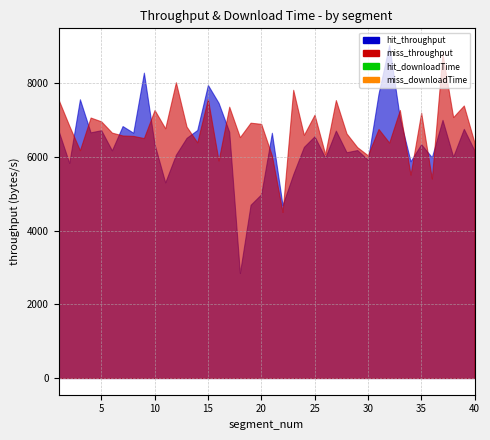

Which series has the largest total across all categories?

miss_throughput